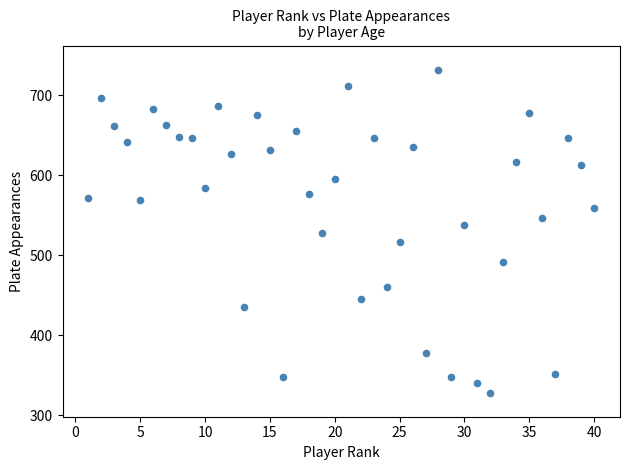

What is the range of Y values (max minus min)?

404